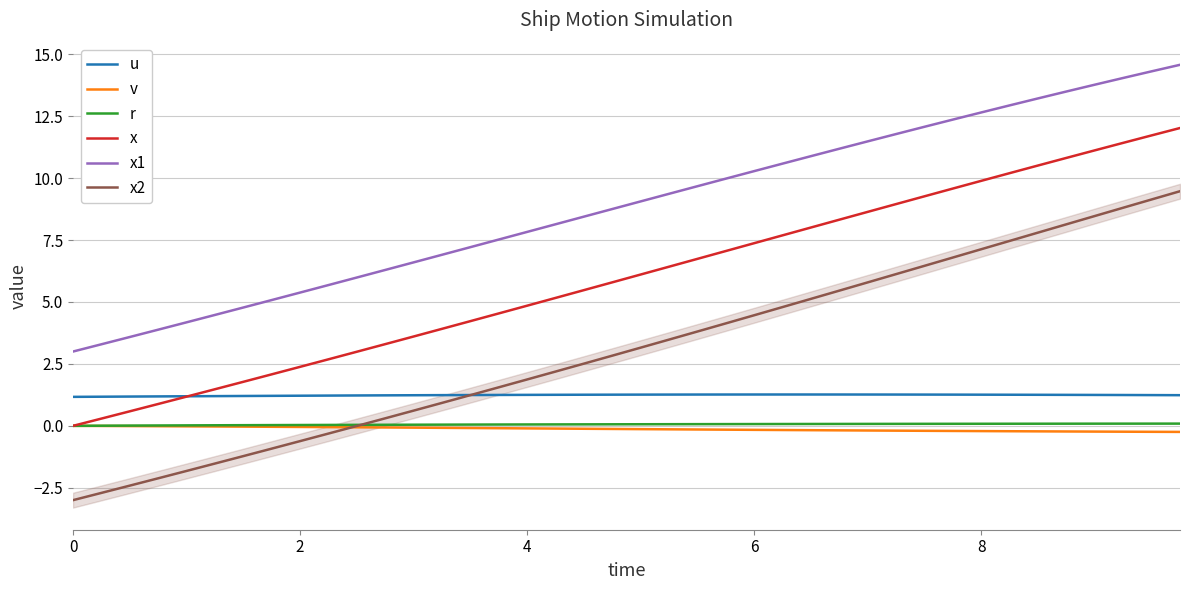

Is this an area chart (filled region under the line)?

No